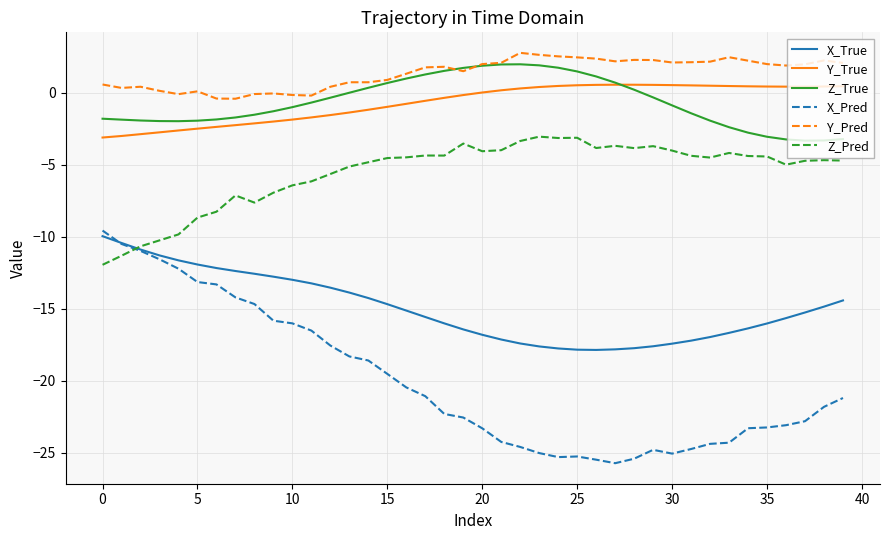

What is the sum of all Y_True values?

-27.7